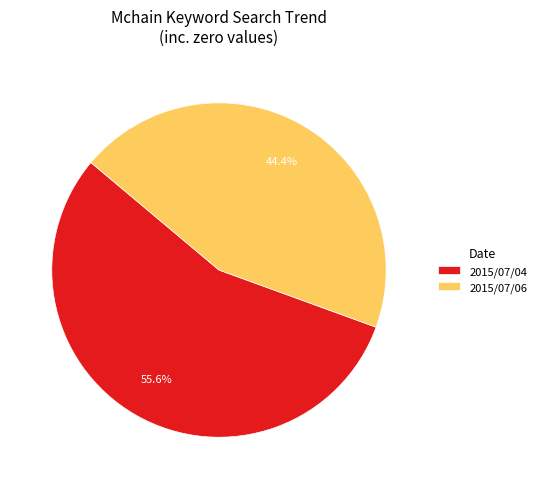

Which category has the smallest portion of the pie?

2015/07/06